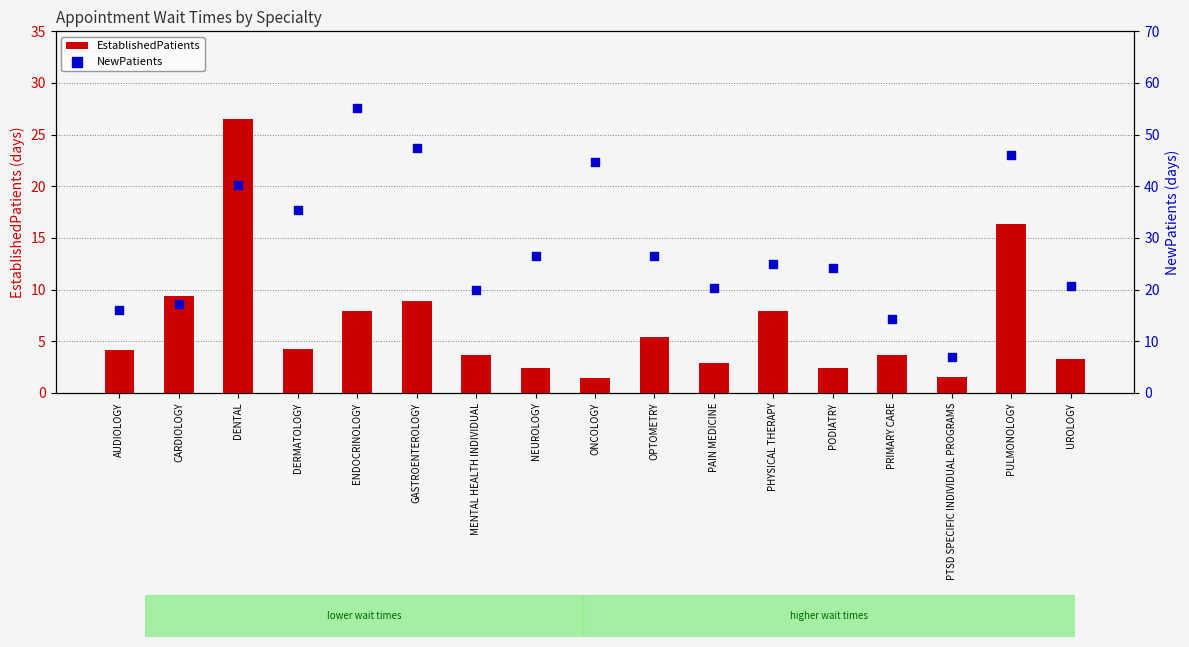

At how many categories does at least one series exceed 41?

4